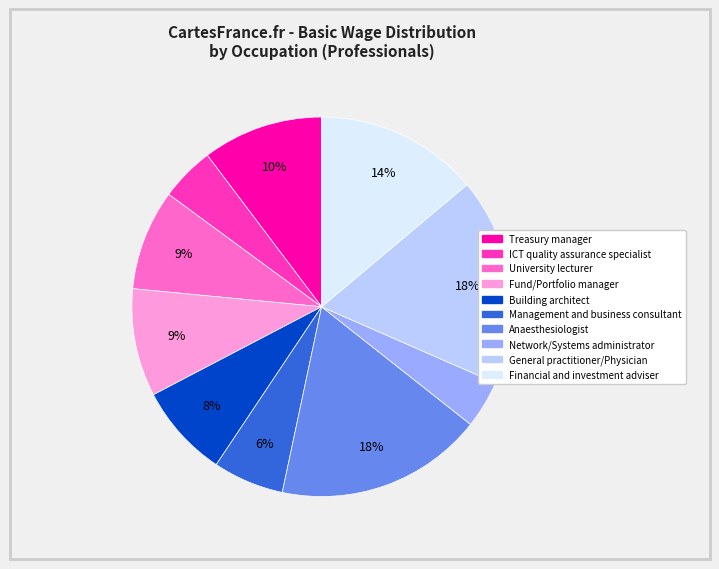

The General practitioner/Physician slice represents 23% of the pie. True or false?

False